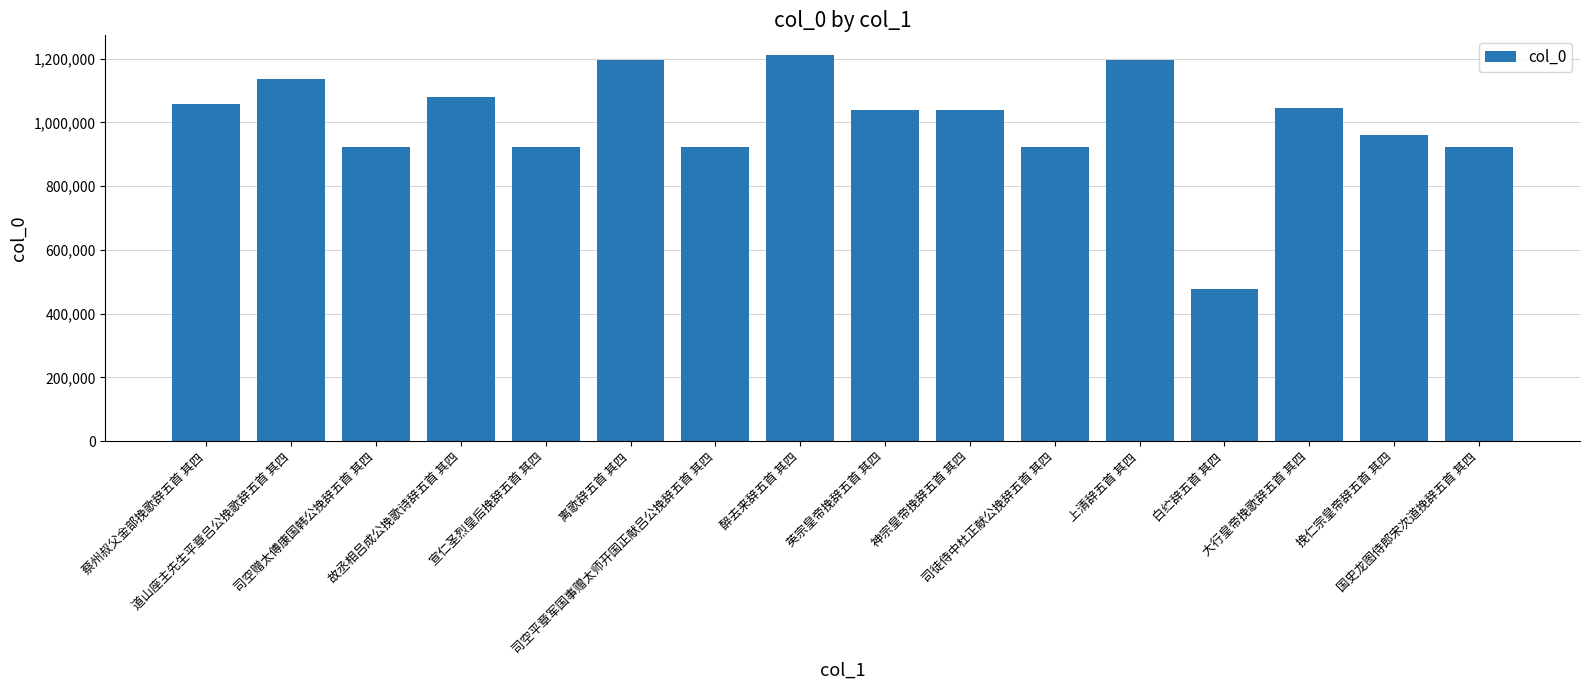

What is the average value?

1003246